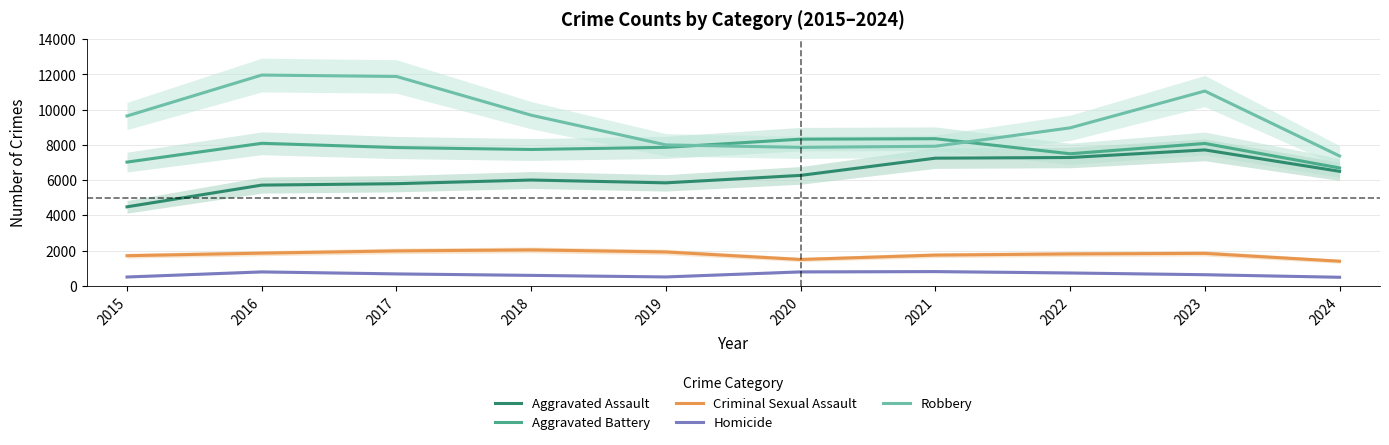

Does the chart have visible grid lines?

Yes